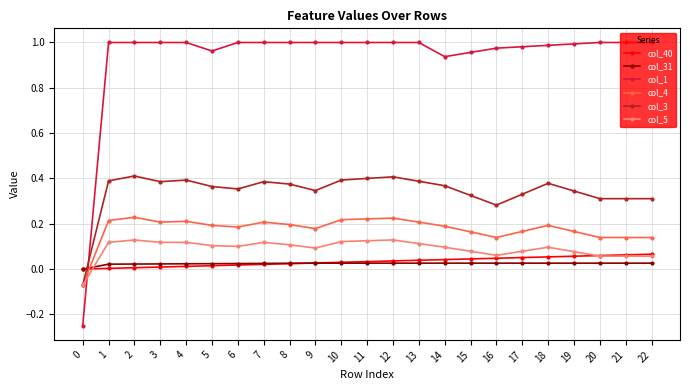

How many values in col_5 are below zero?

1